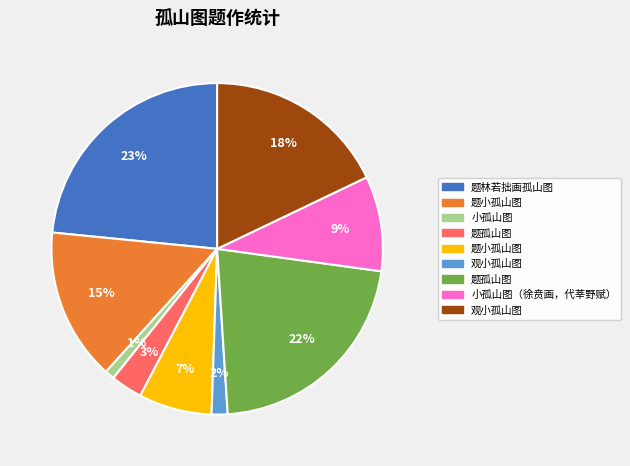

To the nearest percent, what is the difference between the largest and smallest slice percentages?

22%